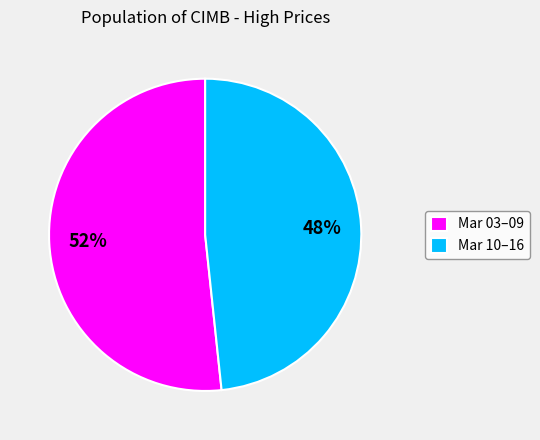

Which has a higher value, Mar 03–09 or Mar 10–16?

Mar 03–09